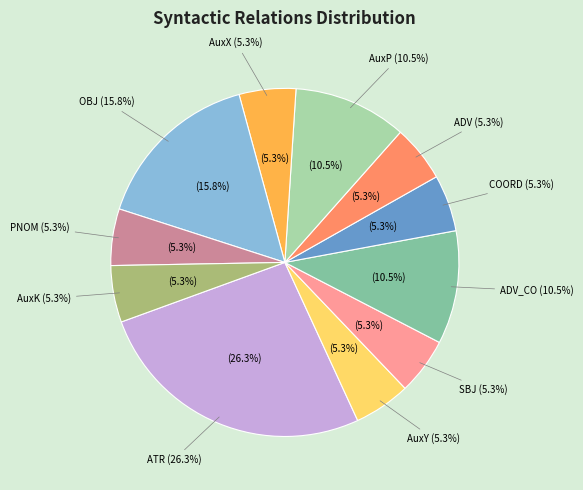

What is the smallest slice in the pie chart?

AuxY